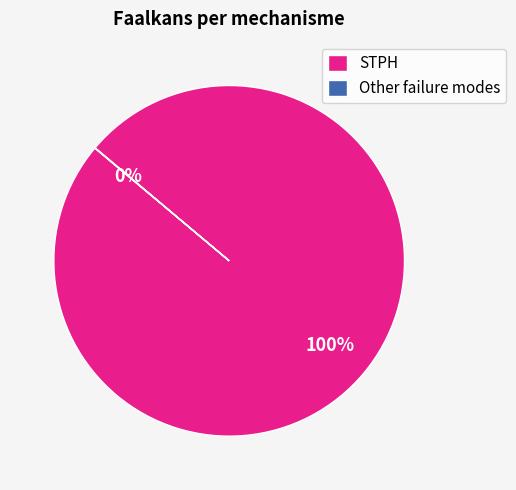

Is it true that STPH is 86% of the pie?

False